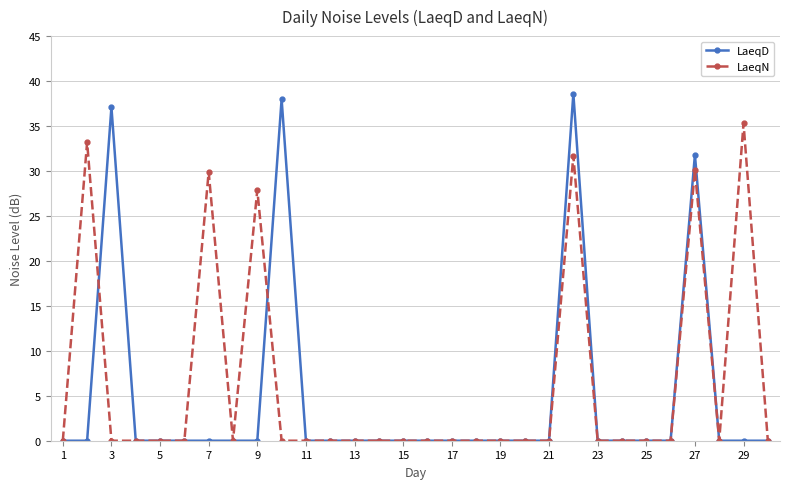

List the series in order of their peak value, lowest first.

LaeqN, LaeqD